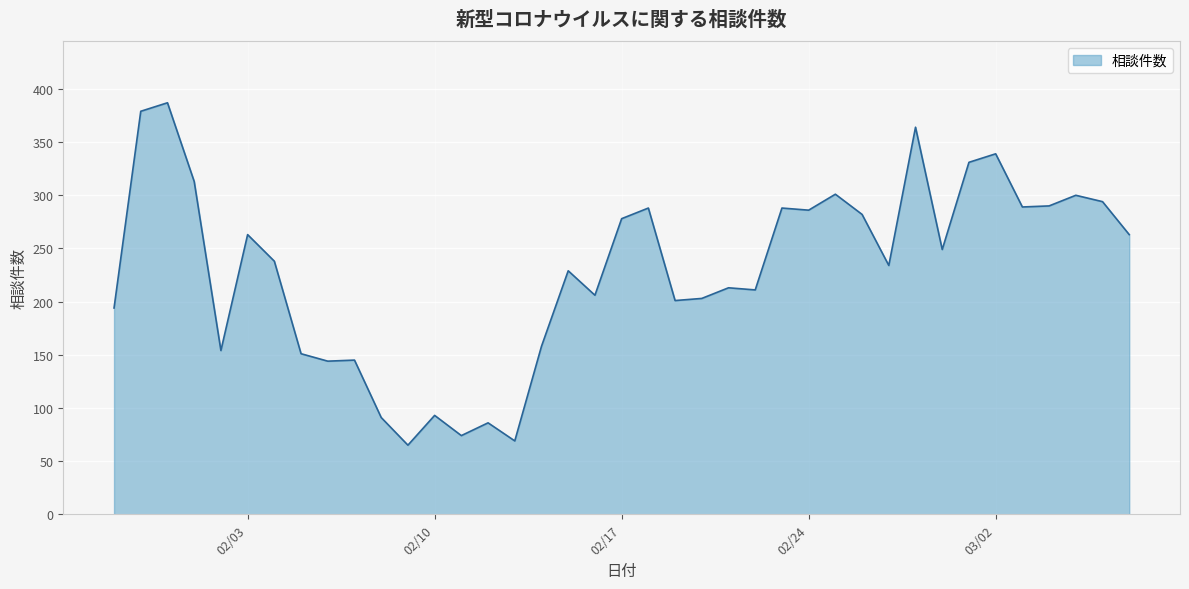

What is the difference between the maximum and minimum values?

322